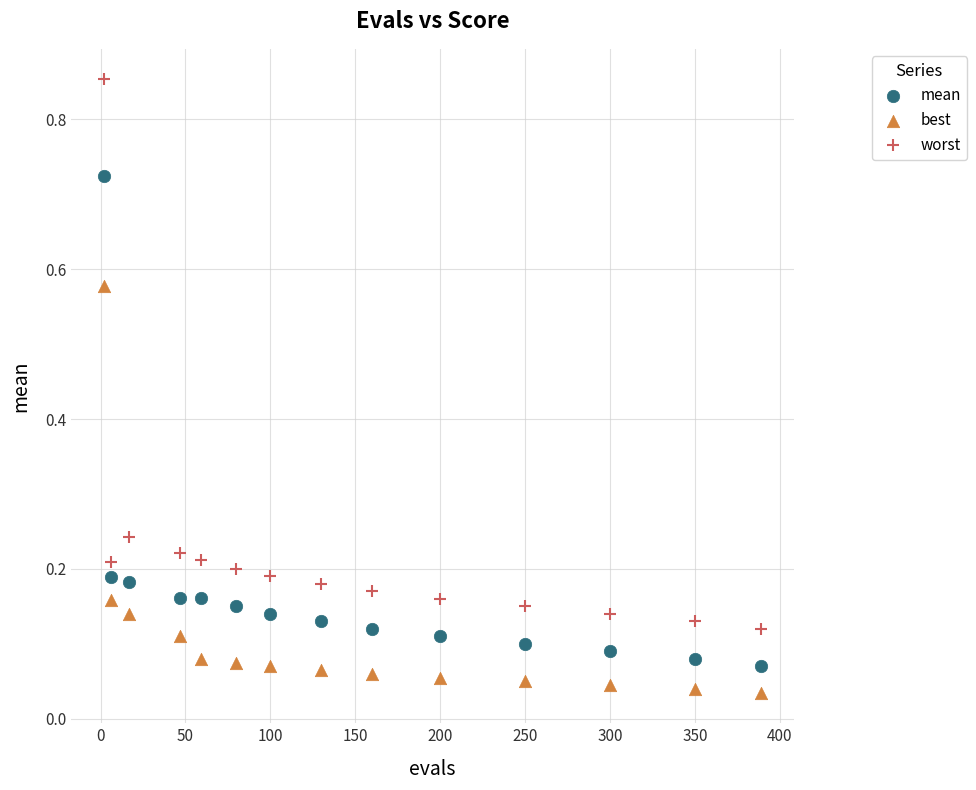

Which series has the widest spread of Y values?

worst